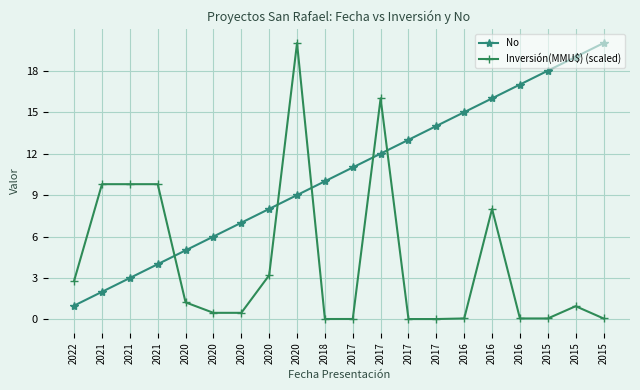

What are all the series names shown in the legend?

No, Inversión(MMU$) (scaled)